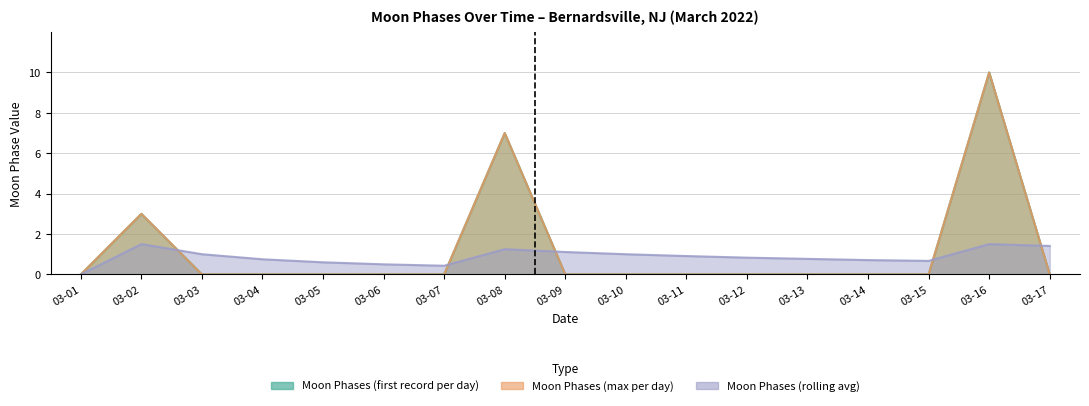

At which category does the chart reach its peak across all series?

03-16